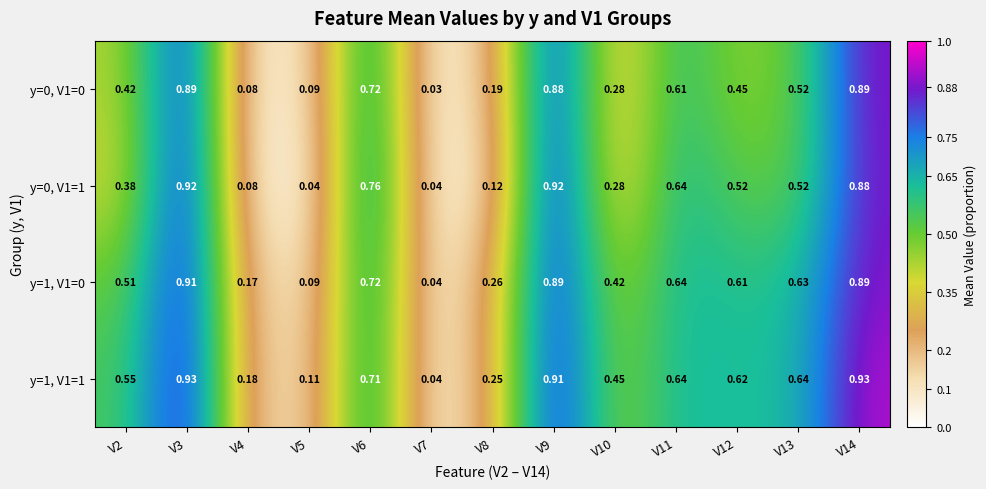

Is the value of y=1, V1=1 at V10 greater than the value of y=0, V1=0 at V5?

Yes